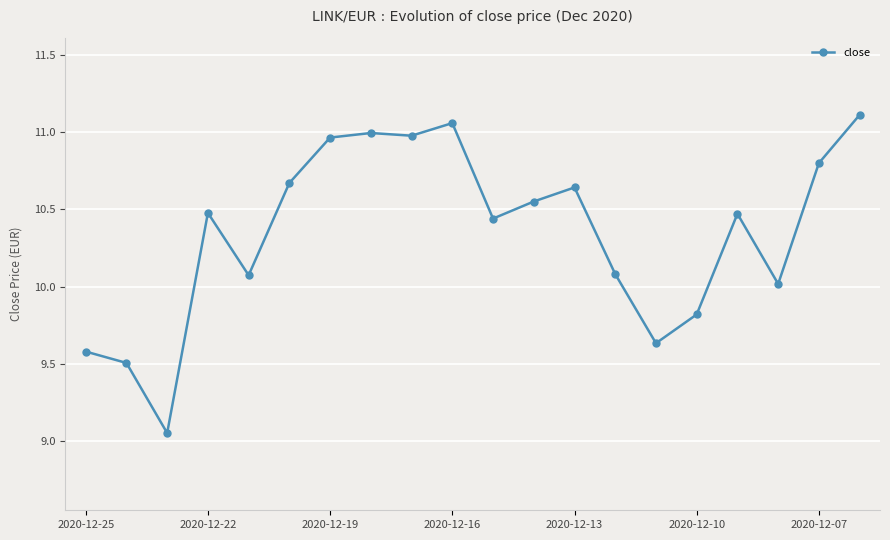

What is the sum of all values?

206.9